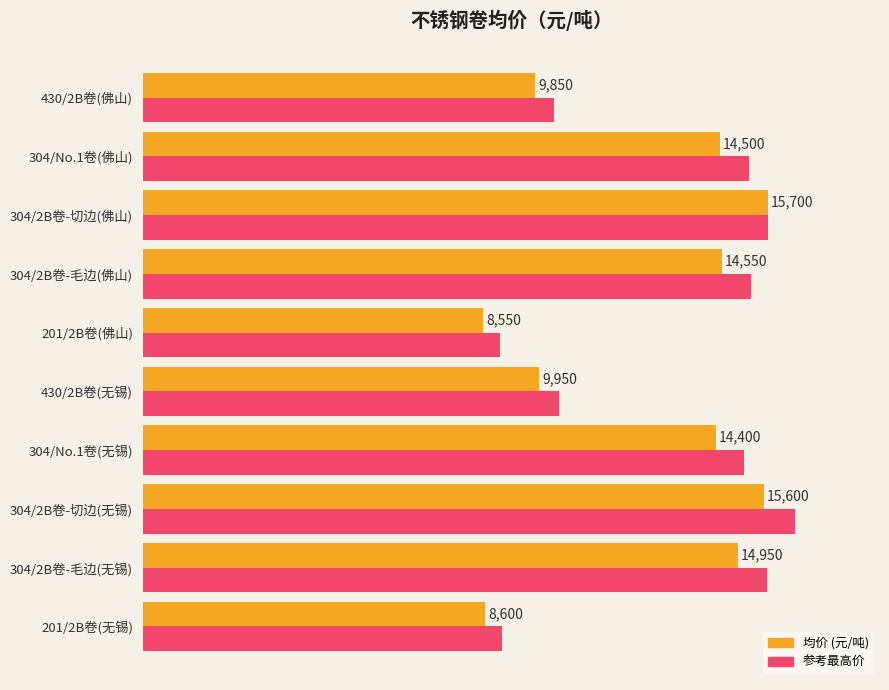

Which series changed the most between 304/2B卷-毛边(无锡) and 304/2B卷-毛边(佛山)?

参考最高价